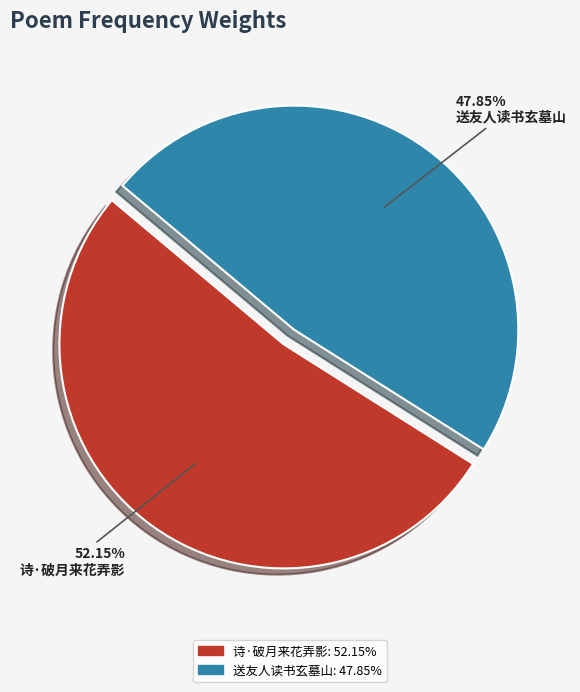

Does any single category account for the majority?

Yes